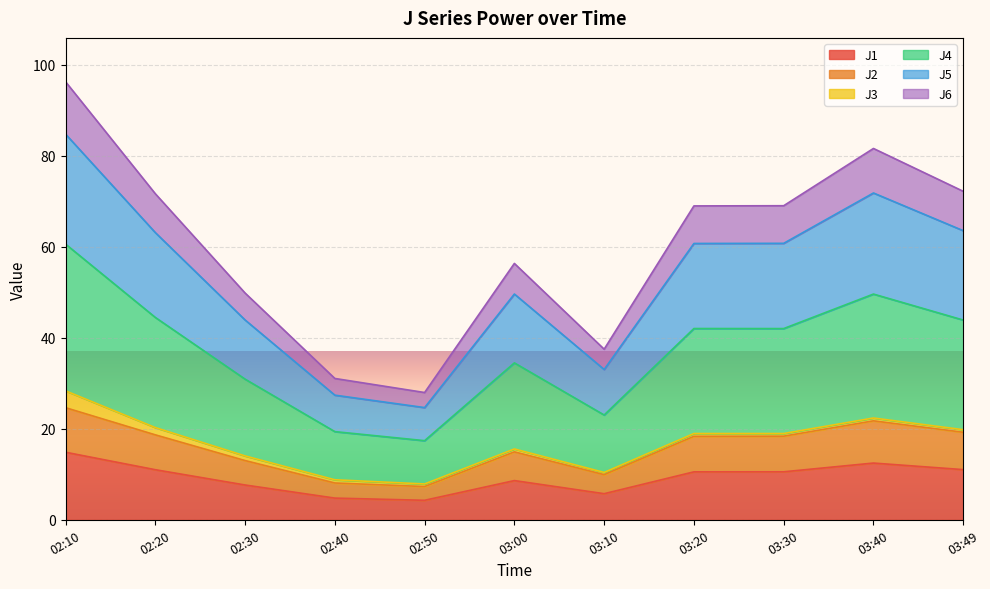

True or false: J4 and J5 cross at least once.

False